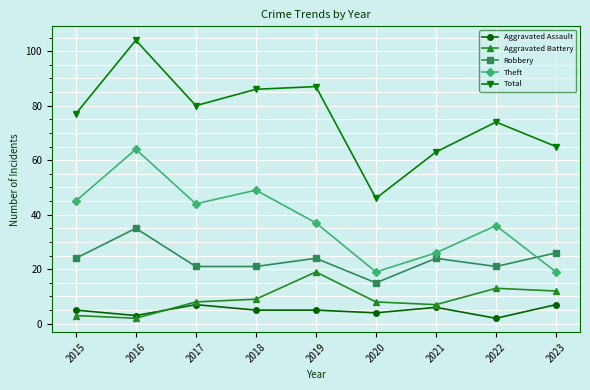

Rank the series at 2017 from highest to lowest value.

Total, Theft, Robbery, Aggravated Battery, Aggravated Assault